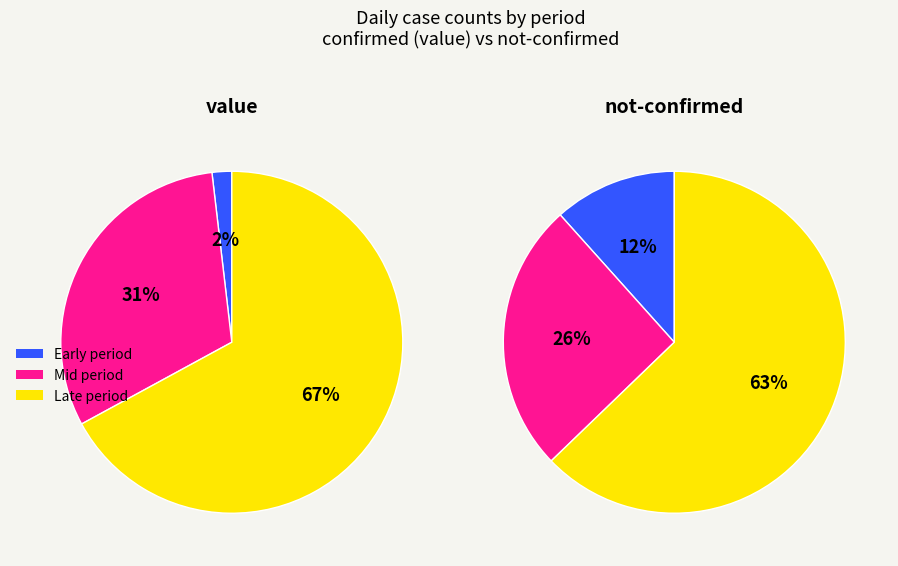

Rank the series by their average value, from highest to lowest.

value, not-confirmed